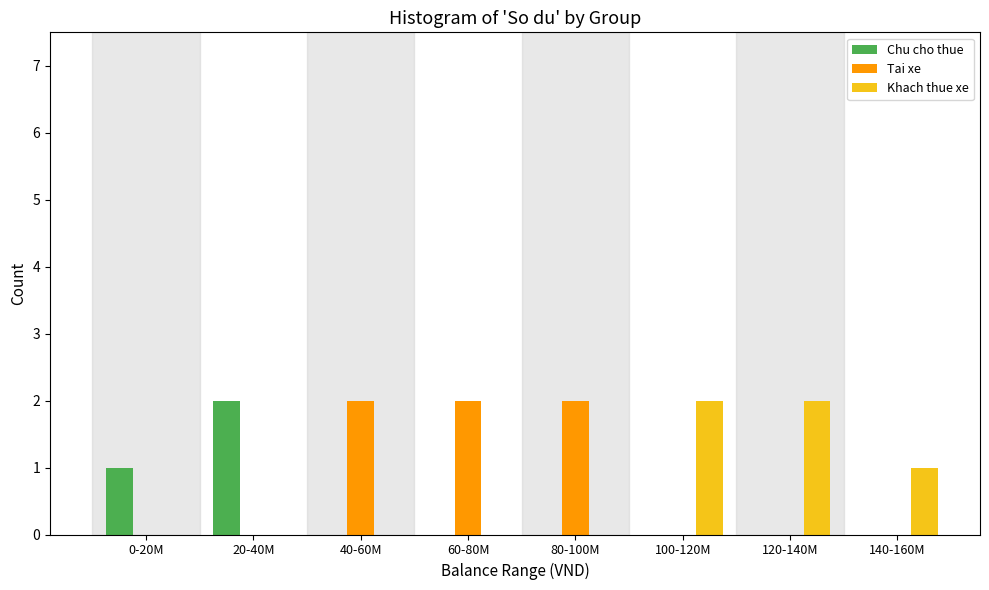

Reading left to right, transcribe all the data shown in this chart.

Chu cho thue: 0-20M=1	20-40M=2	40-60M=0	60-80M=0	80-100M=0	100-120M=0	120-140M=0	140-160M=0
Tai xe: 0-20M=0	20-40M=0	40-60M=2	60-80M=2	80-100M=2	100-120M=0	120-140M=0	140-160M=0
Khach thue xe: 0-20M=0	20-40M=0	40-60M=0	60-80M=0	80-100M=0	100-120M=2	120-140M=2	140-160M=1